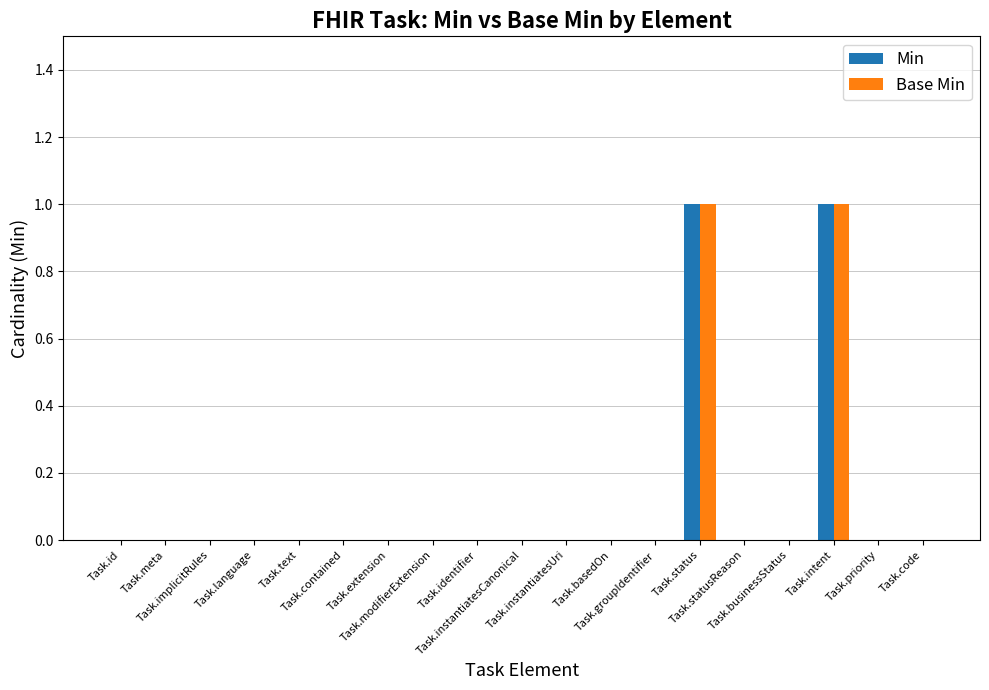

How many categories are shown in the chart?

19